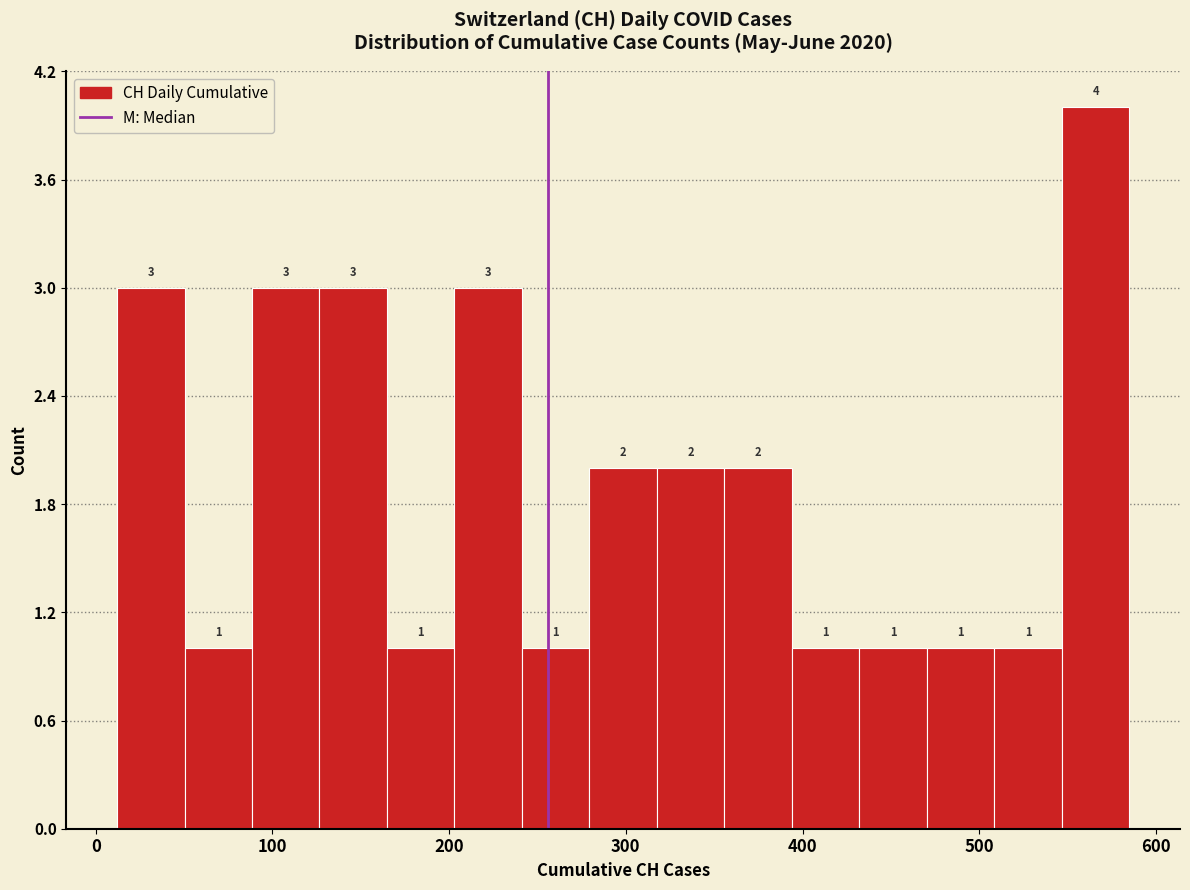

Read against the x-axis, roughly where is the centre of the tallest bar?

570